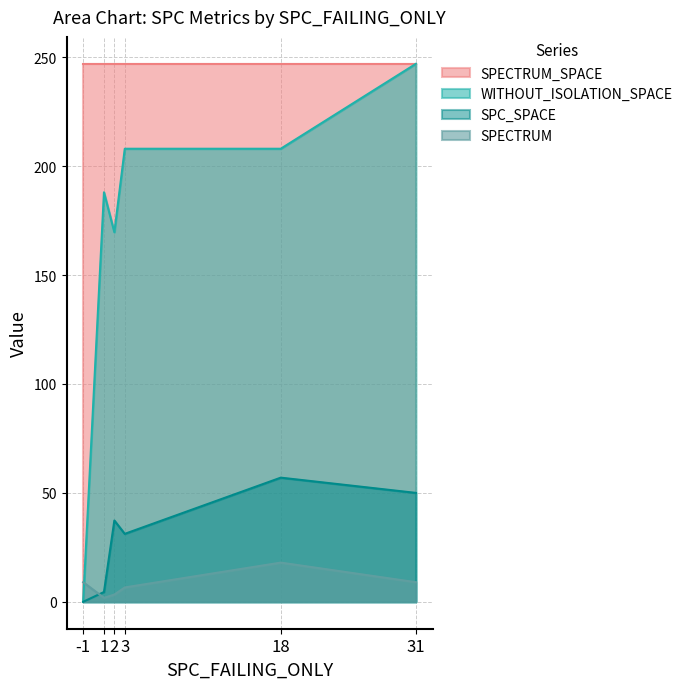

Which category has the lowest value across all series?

-1